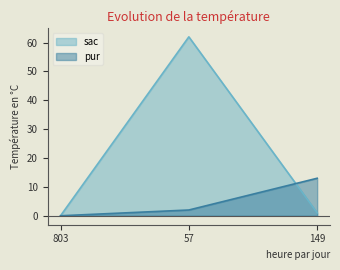

What is the label of the 2nd point from the right?

57